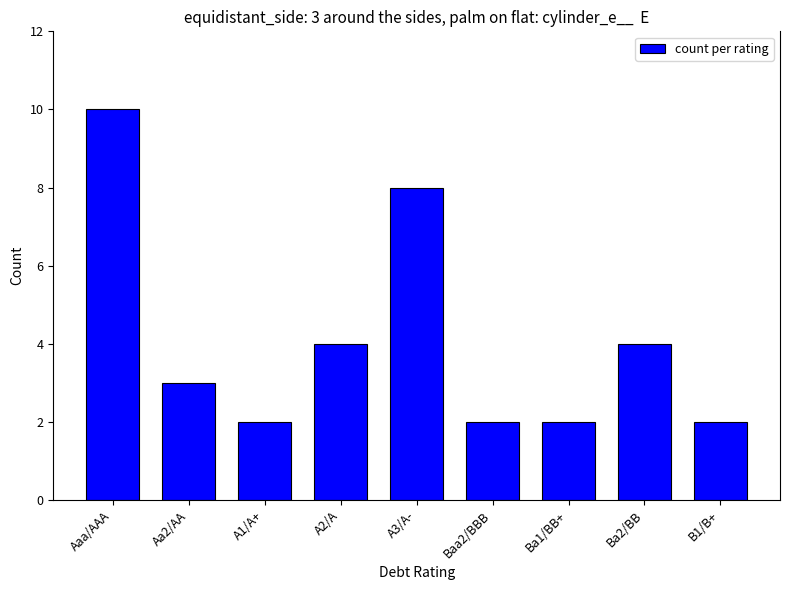

What is the difference between the second highest and second lowest values?

6